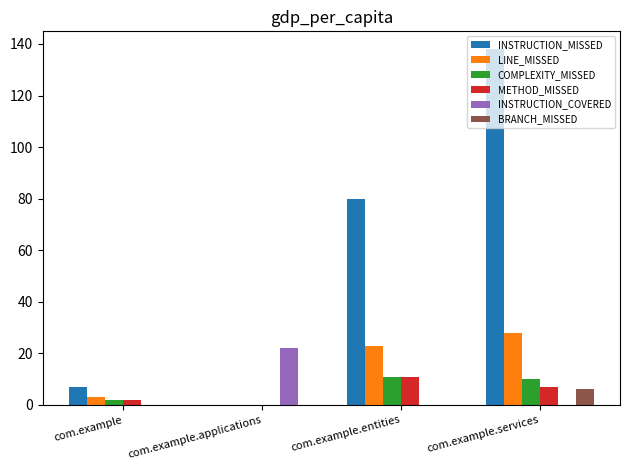

What value does the INSTRUCTION_MISSED series have at com.example.entities, to the nearest 50?

100